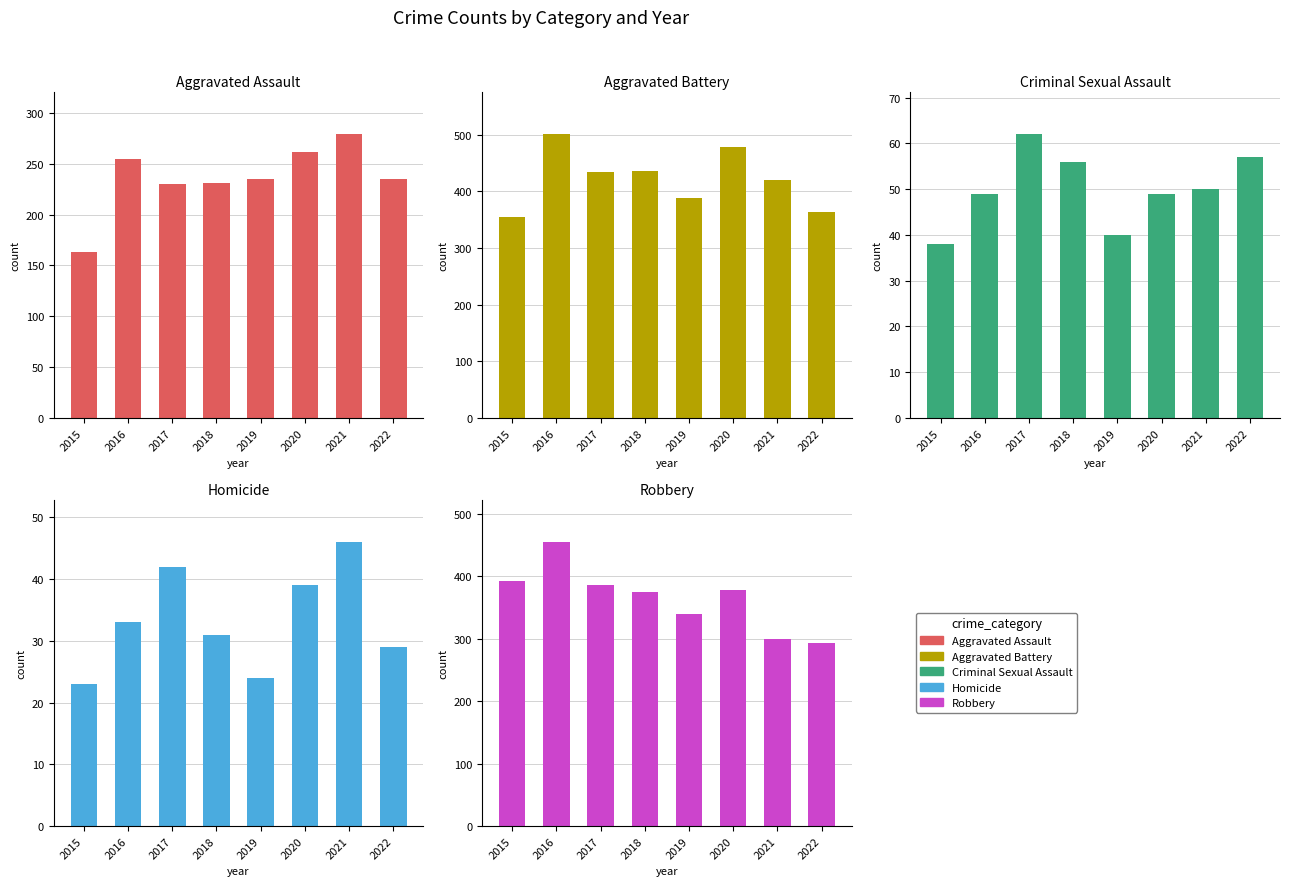

At which category does the chart reach its minimum across all series?

2015